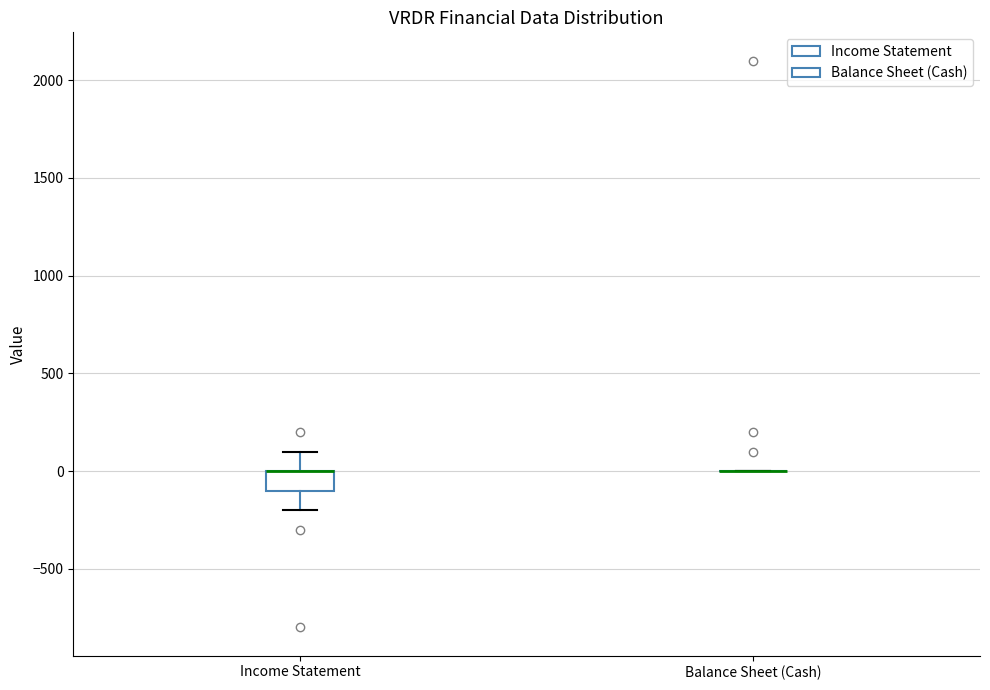

Reading left to right, transcribe this box plot: for each box, give where its median line is, the range the box spans, and where its two whiskers end, as read against the y-axis. The values are not printed on the chart, so give them approximately, as read against the axis.

Income Statement: median 0 (drawn on the box's upper edge), box -100 to 0, whiskers -200 to 100
Balance Sheet (Cash): box collapsed to a line at 0, whiskers 0 to 0